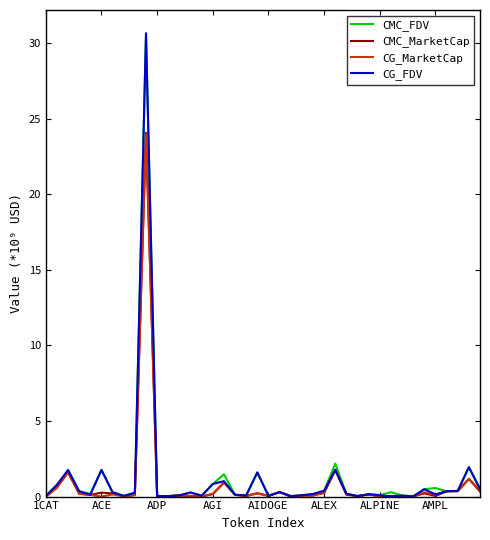

What is the greatest value displayed?

30.7